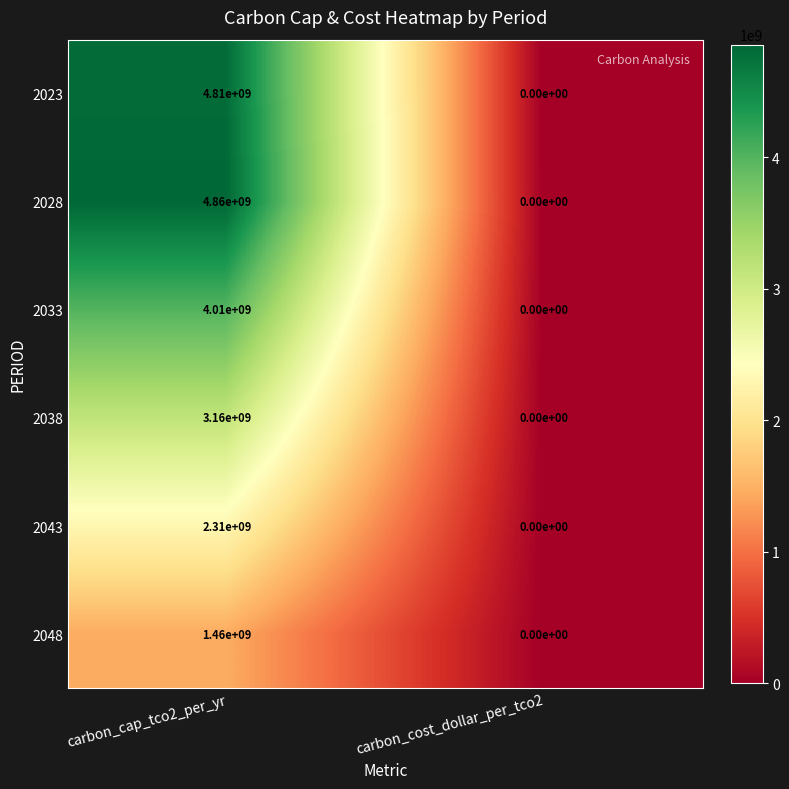

What is the difference between the maximum and minimum values in the 2028 series?

4860000000